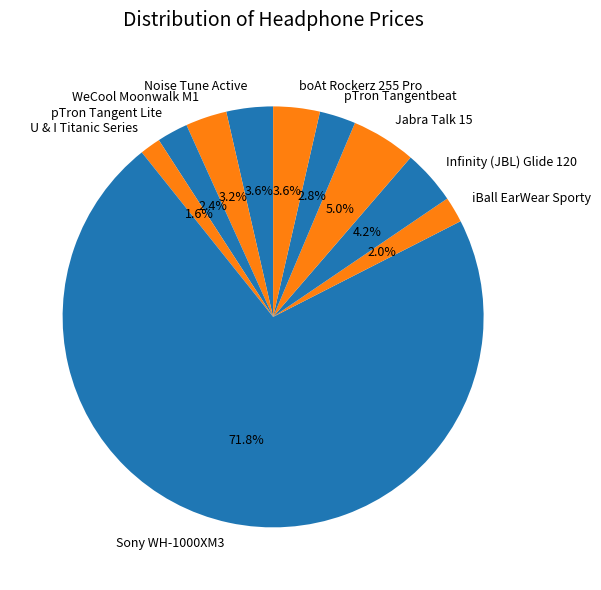

Is it true that pTron Tangent Lite is 2% of the pie?

True